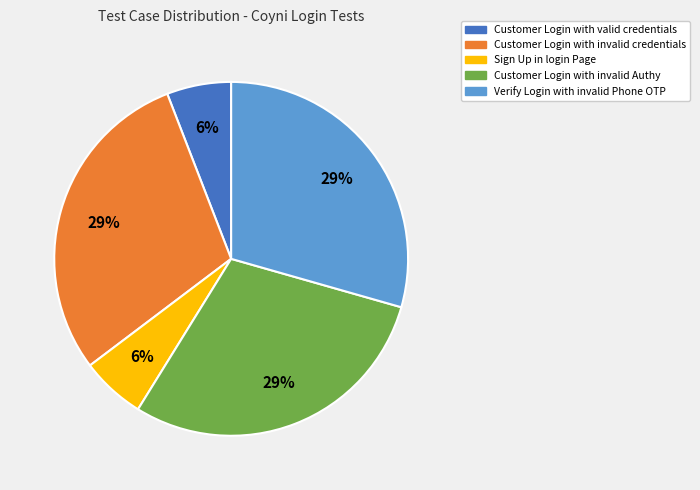

Is there a majority slice in this chart?

No